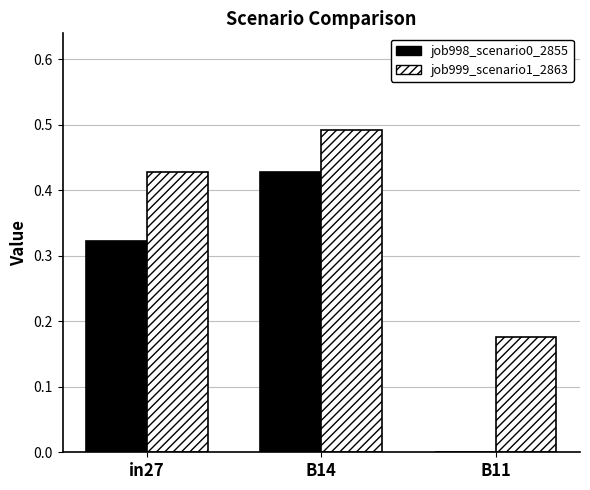

At which category is the sum across all series the highest?

B14